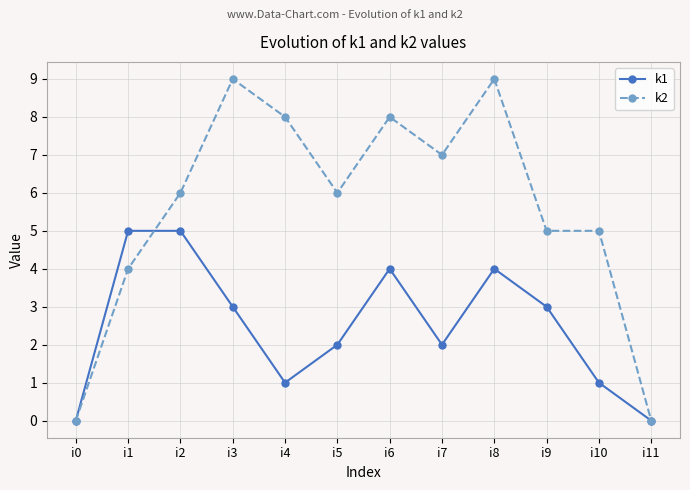

What is the maximum value shown in the chart?

9